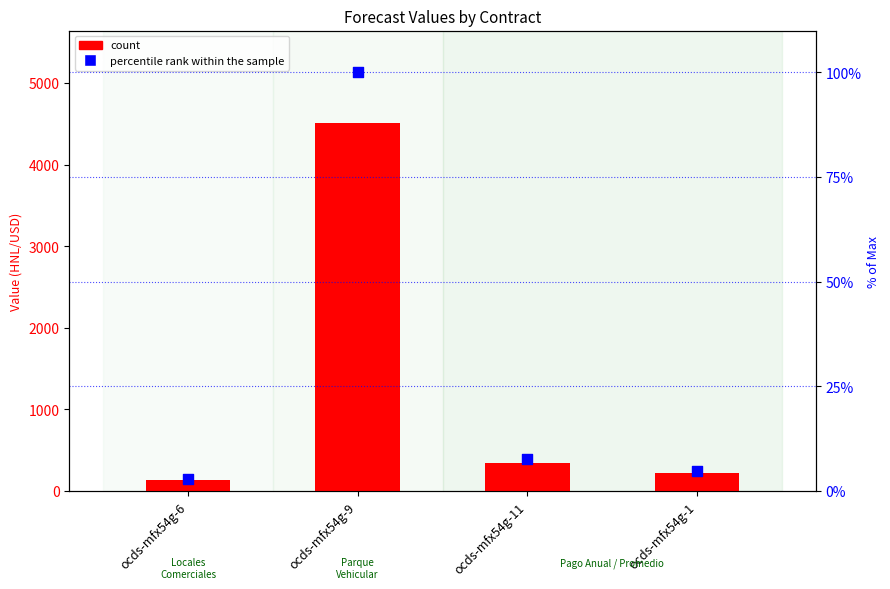

Which series has the largest Y range (max minus min)?

count